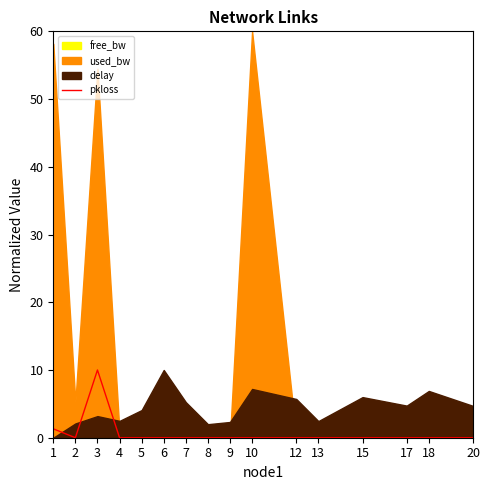

The value of pkloss at 2 is 0.0. True or false?

True